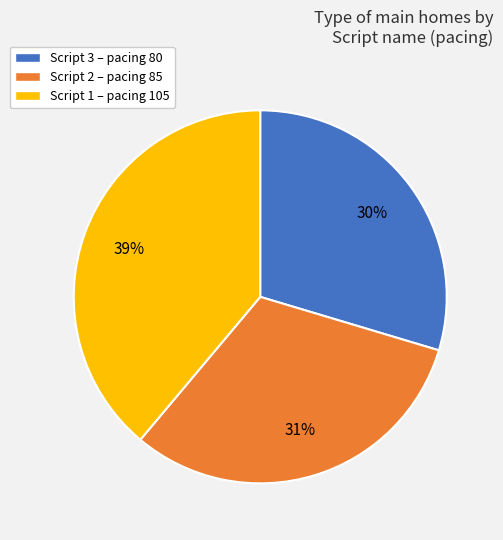

Which slice is the largest?

Script 1 – pacing 105